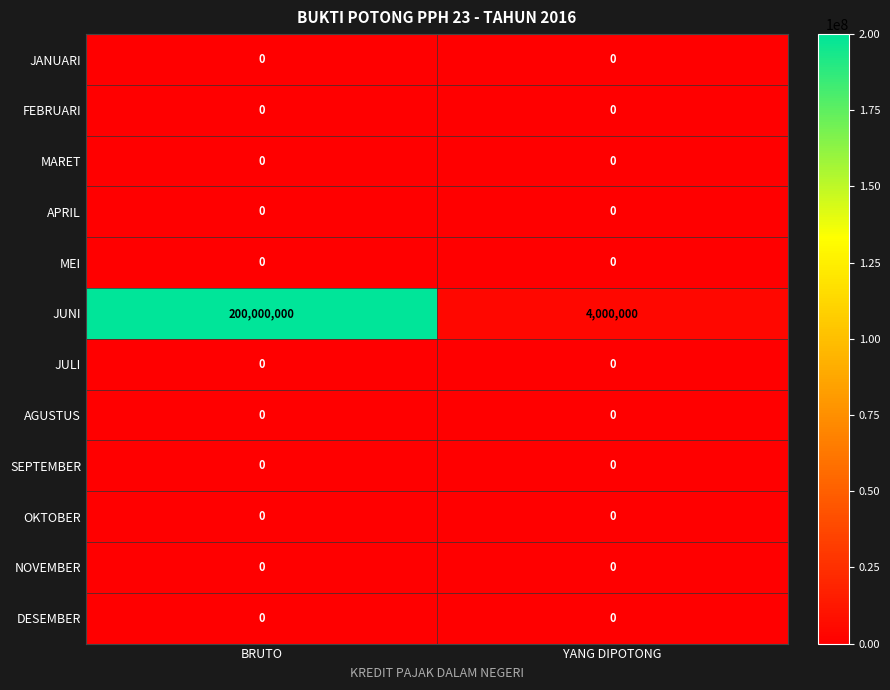

At which category is the sum across all series the highest?

BRUTO